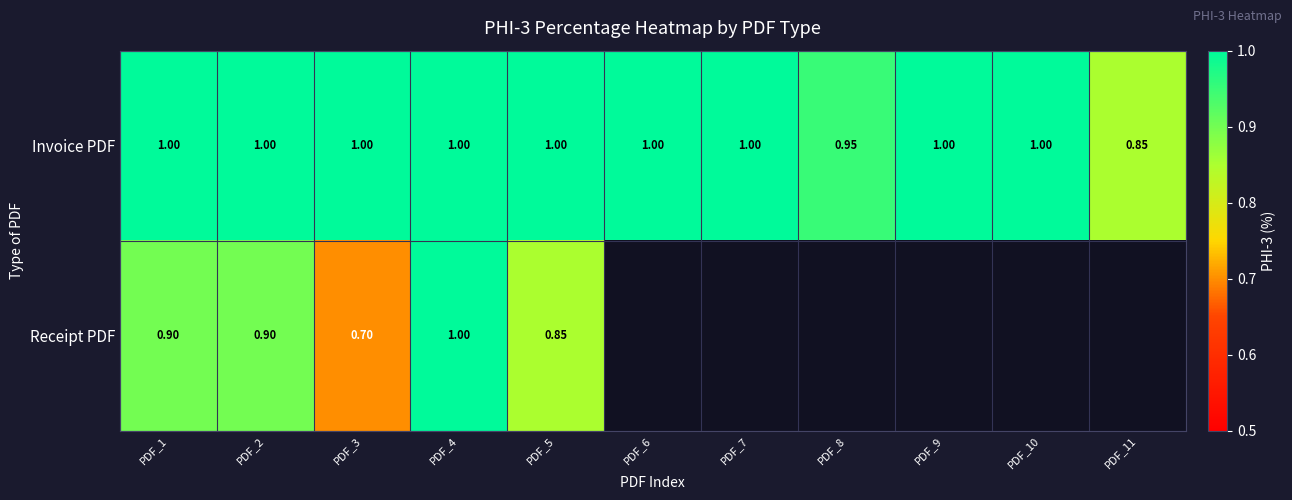

The Receipt PDF series shows 0.9 at PDF_1. True or false?

True